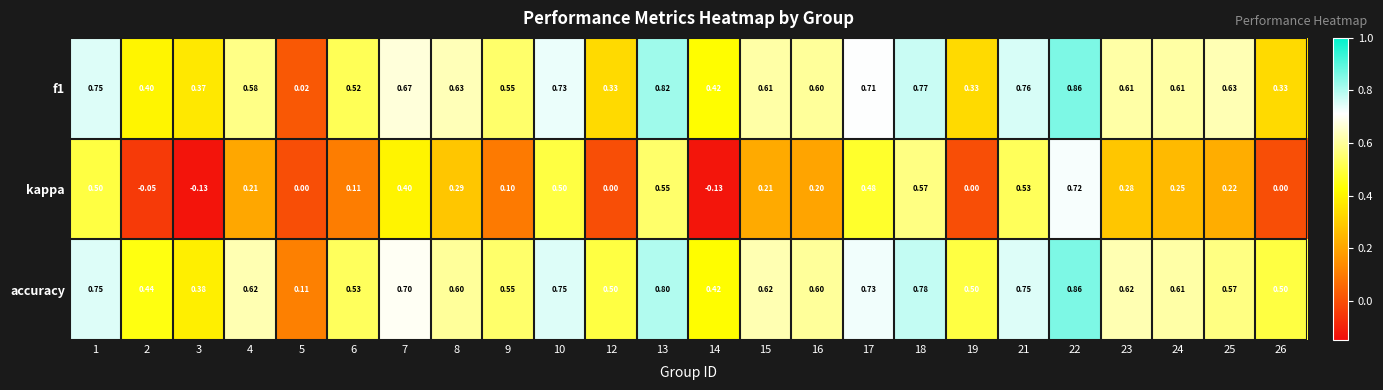

Is the value of accuracy at 2 greater than the value of f1 at 4?

No